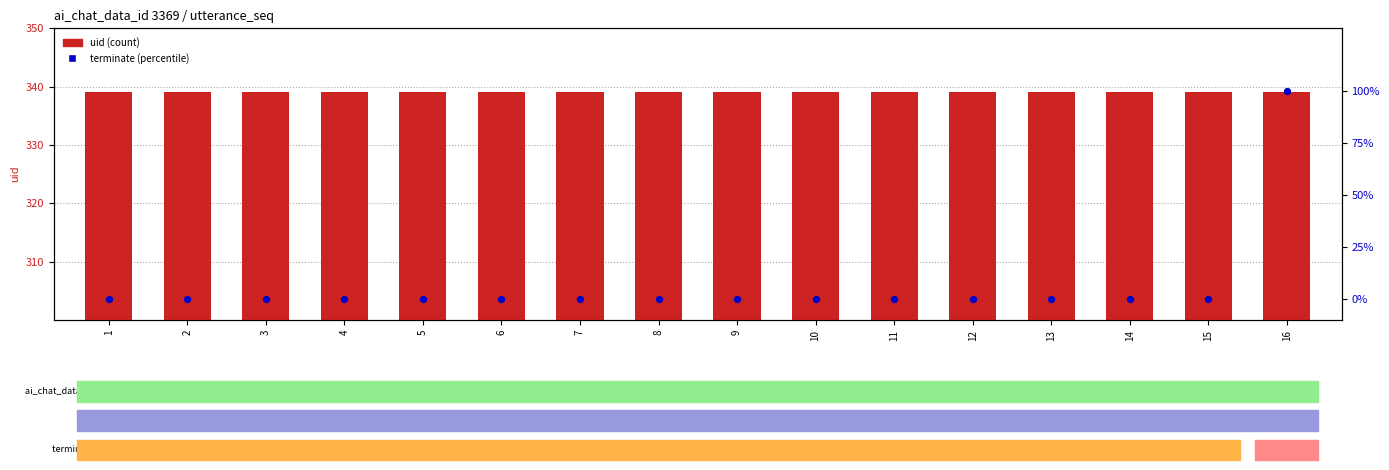

What are all the series names shown in the legend?

uid (count), terminate